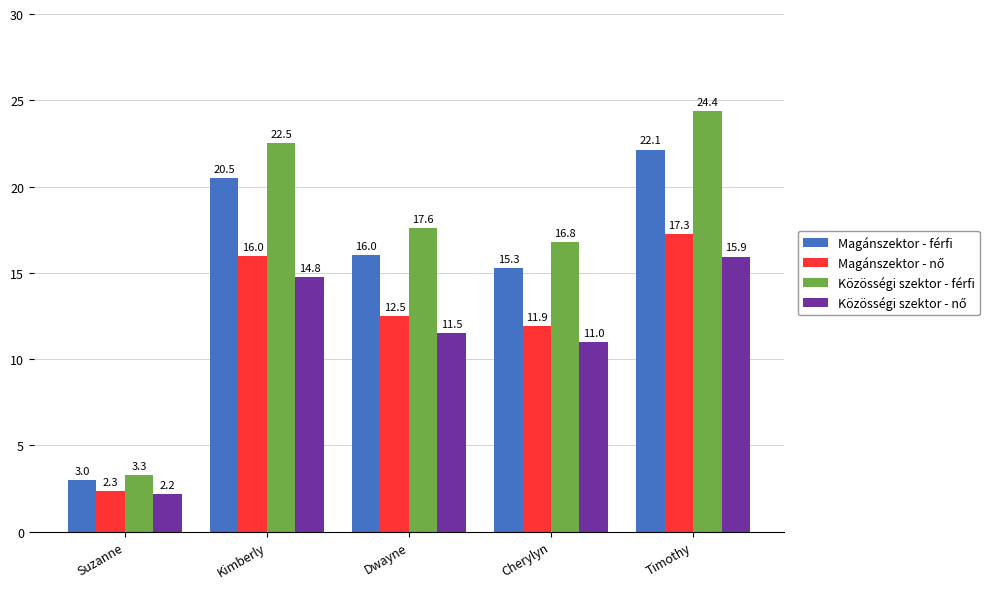

Where is Magánszektor - férfi nearest to the value 12?

Cherylyn